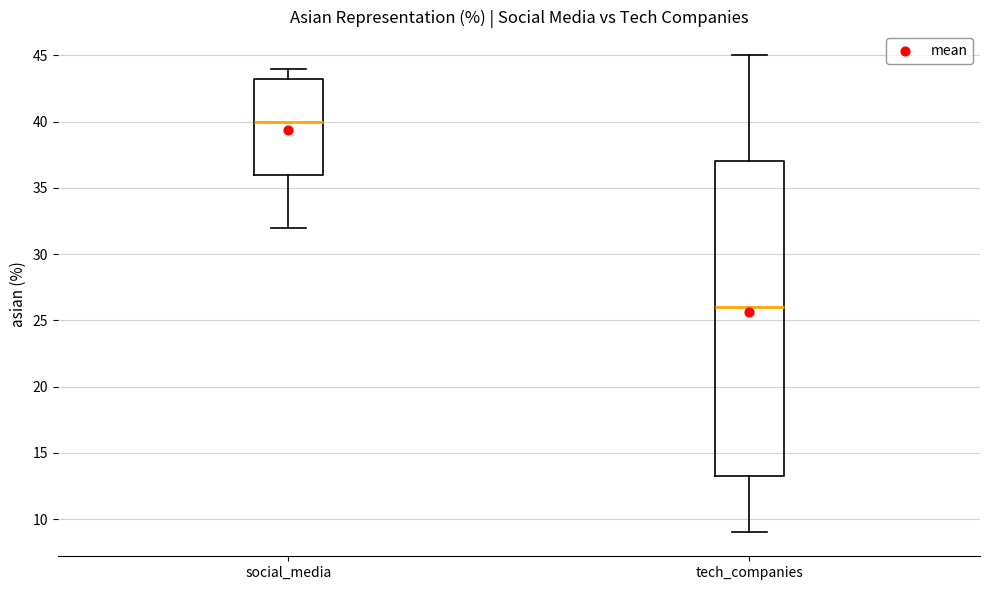

Which box's median line is the lowest?

tech_companies